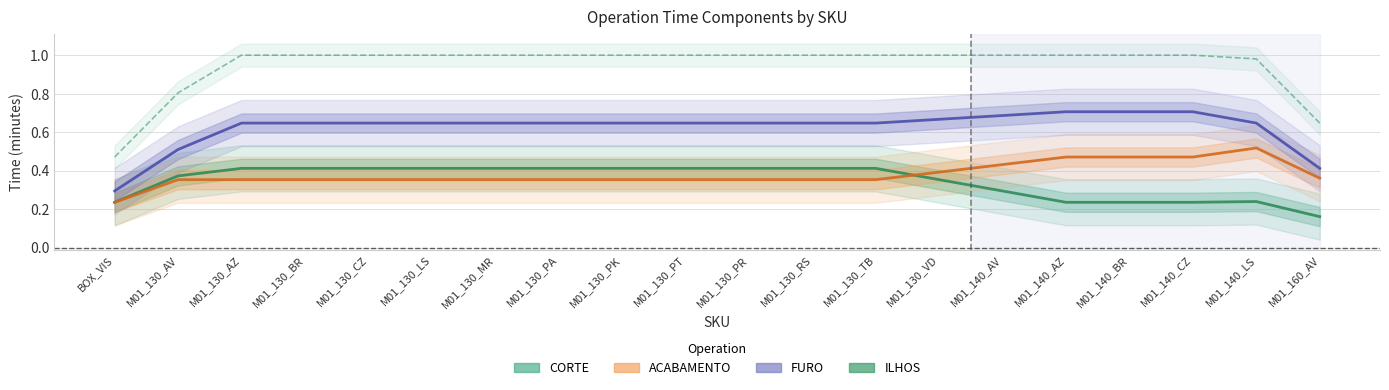

Rank the series by their maximum value, from highest to lowest.

ILHOS, FURO, ACABAMENTO, CORTE